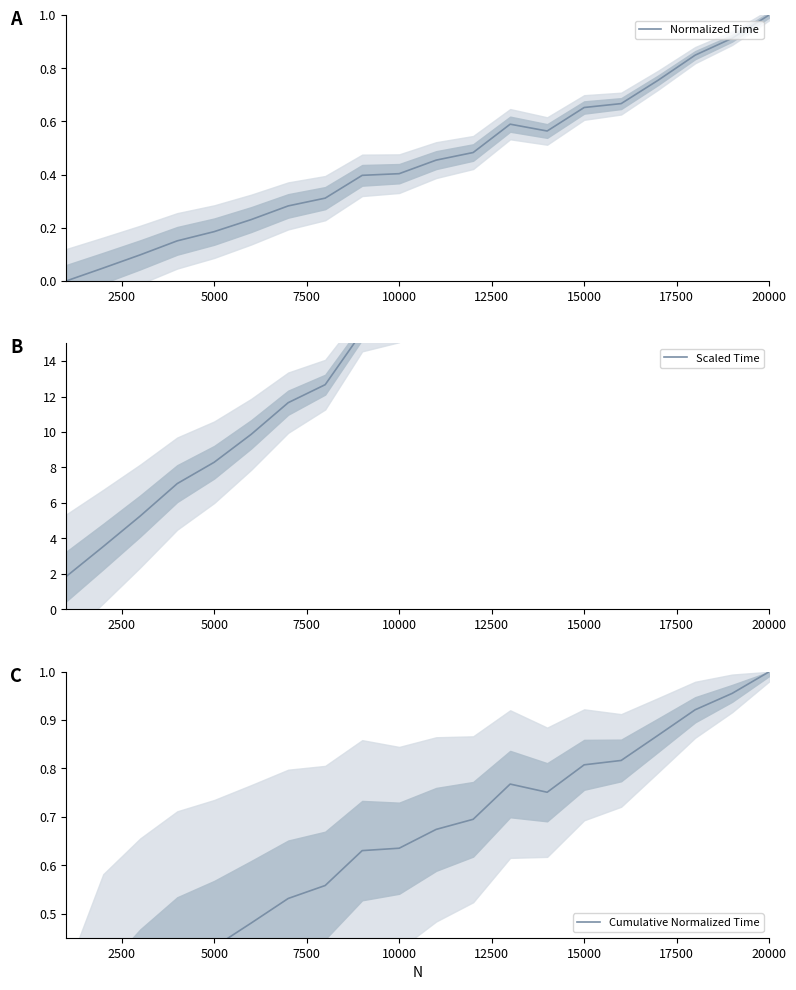

What is the highest value of the Normalized Time series?

1.0